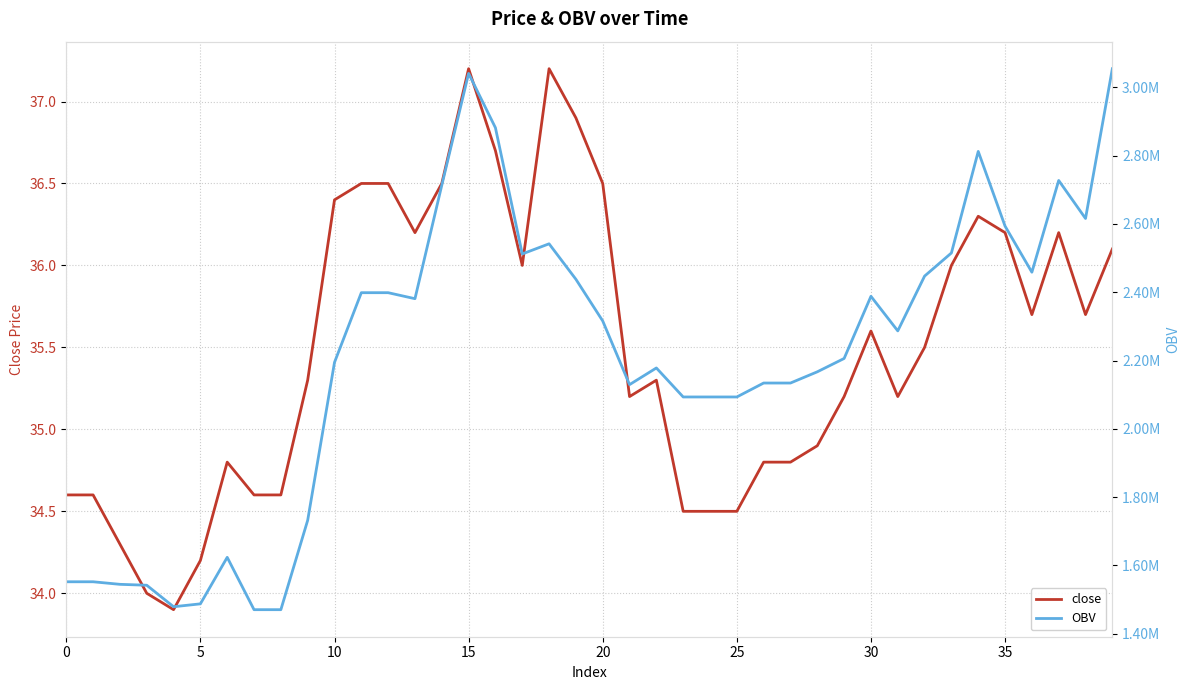

What is the lowest value of the close series?

33.9